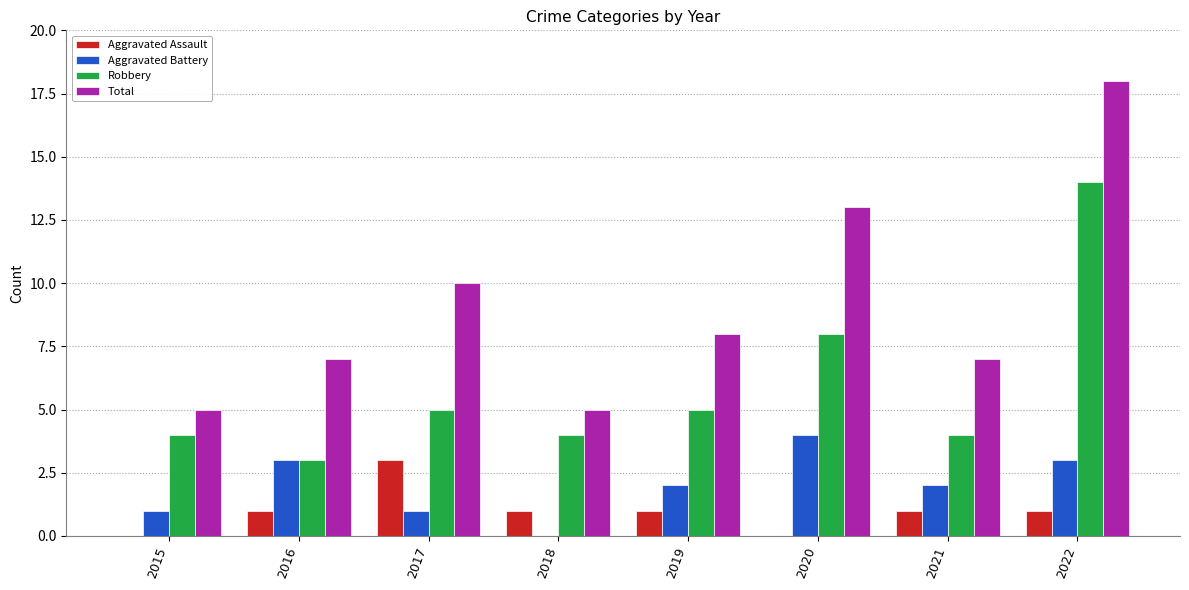

Between 2015 and 2017, which series saw the biggest shift?

Total